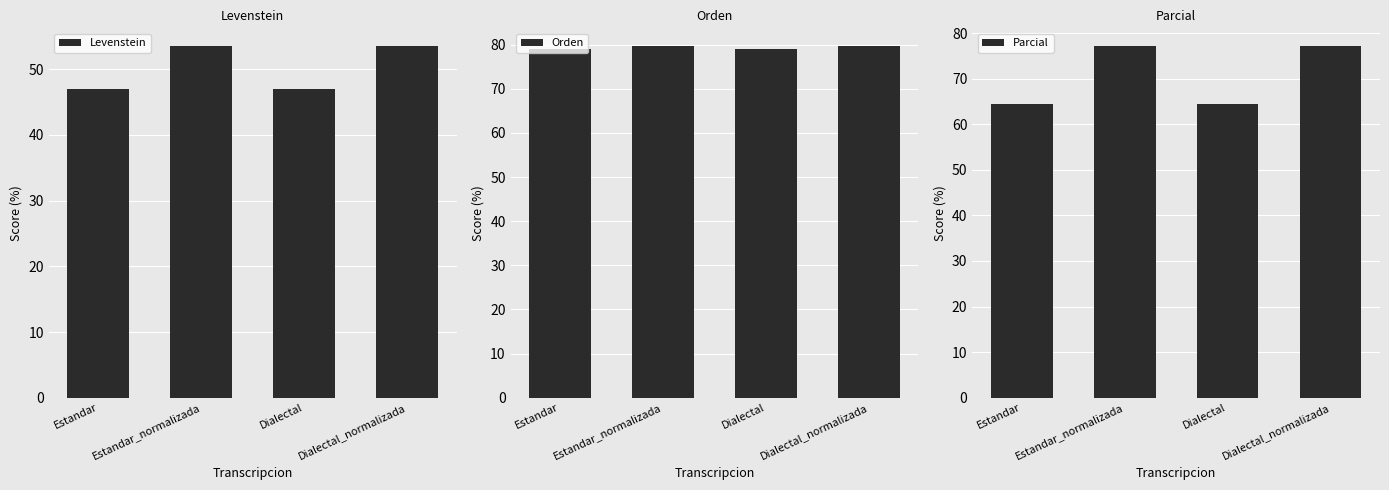

How many distinct data groups are displayed?

3